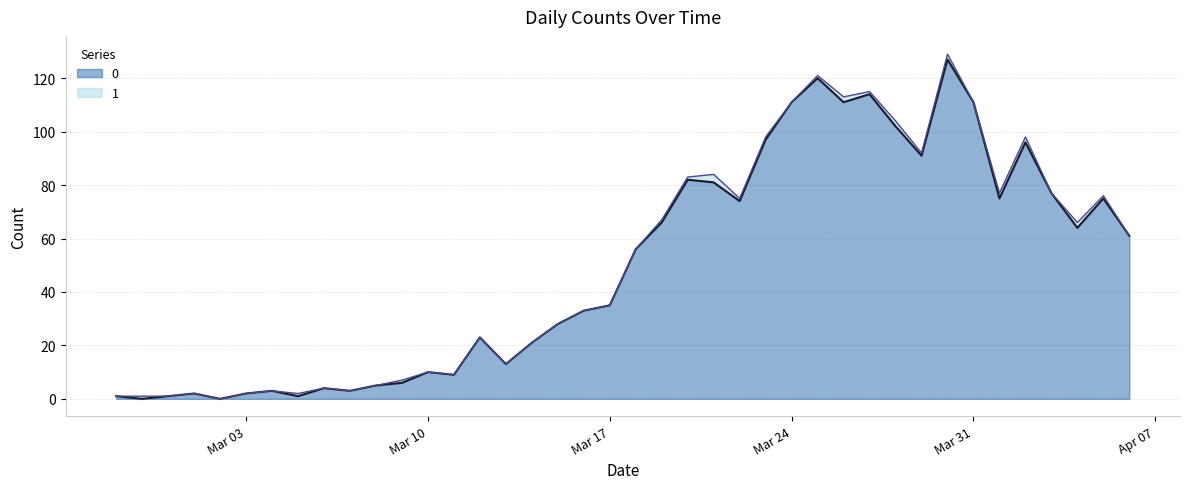

True or false: there are more than 2 points higher than both neighbors.

True